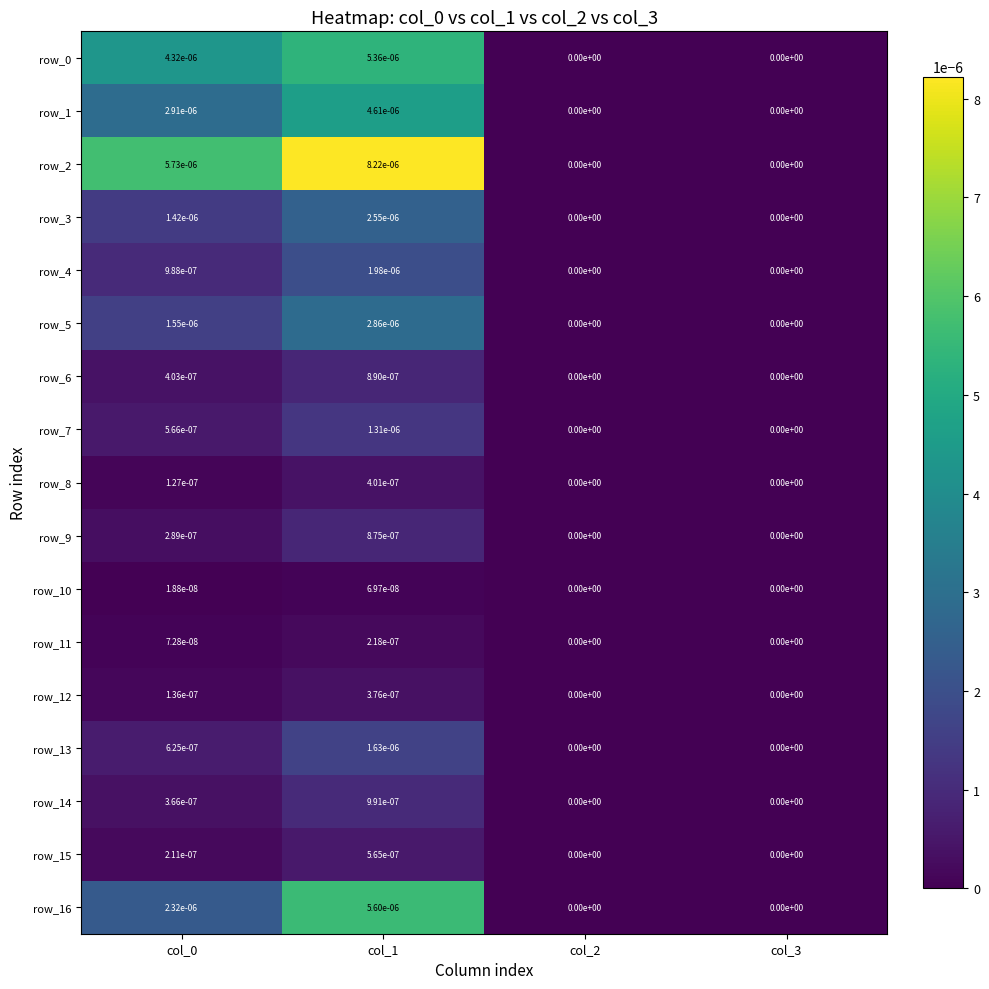

The row_13 series shows 0.0 at col_1. True or false?

True